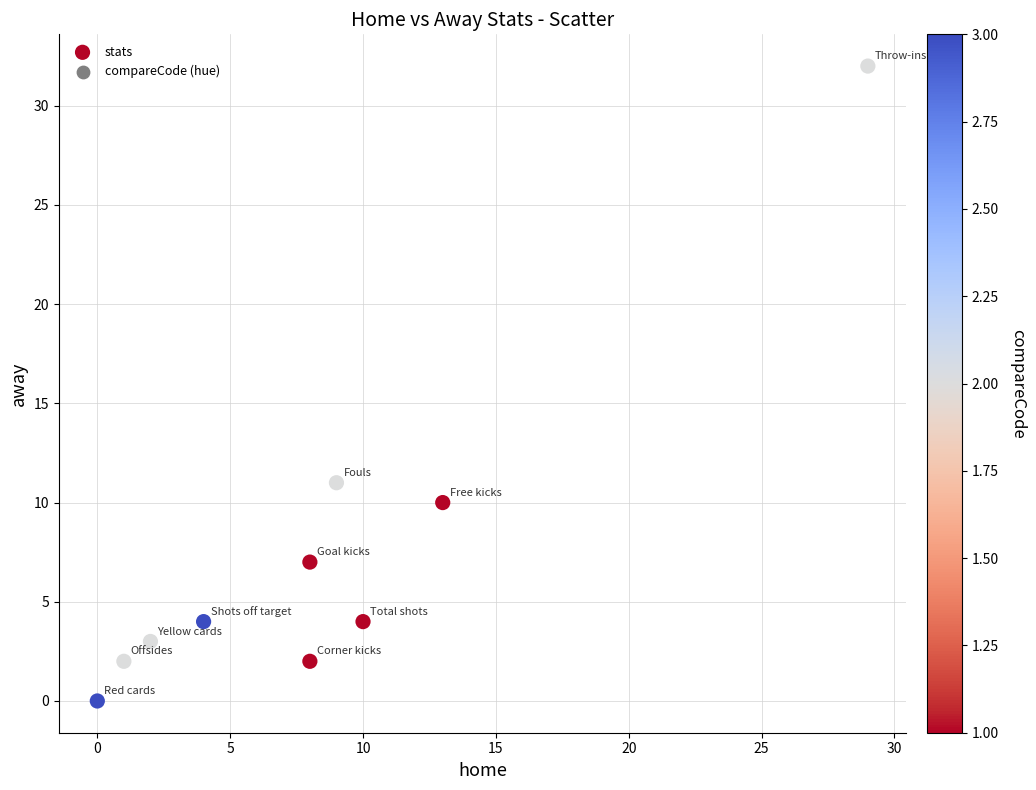

What Y value in the scatter plot is closest to 16?

11